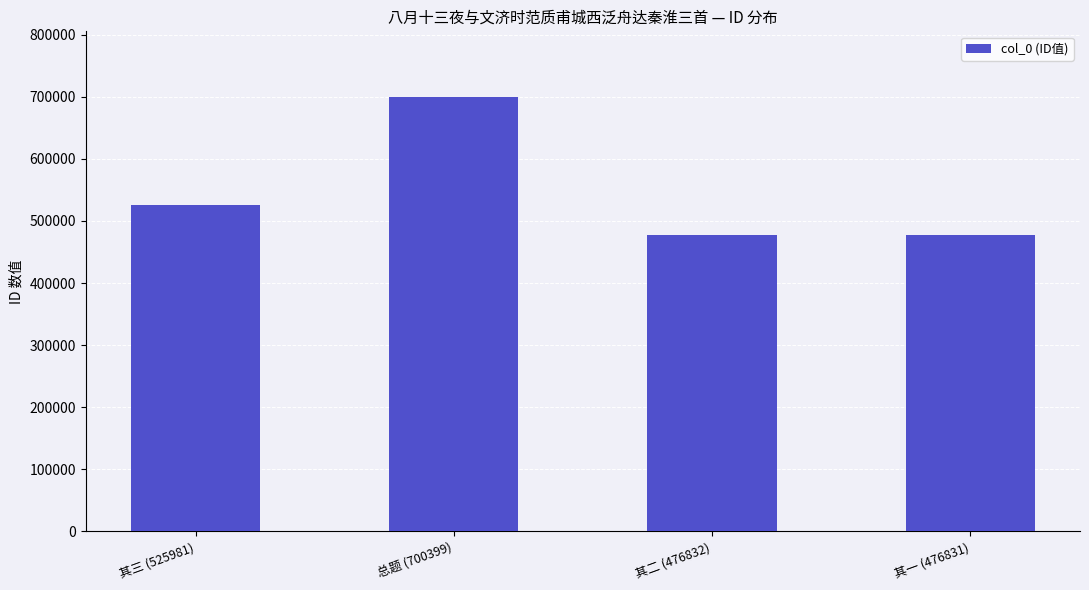

How many bars are there in total?

4